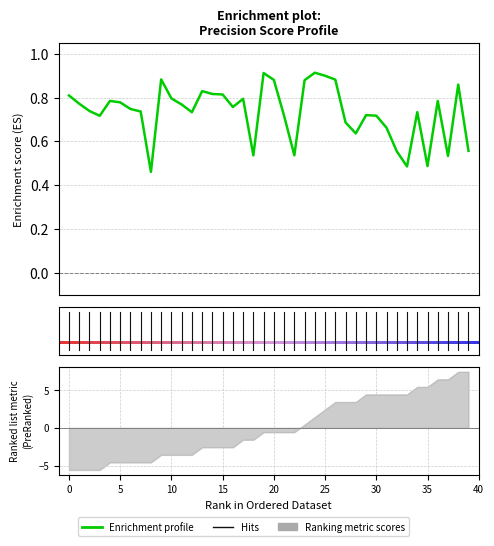

How many values are between 0 and 1?

40